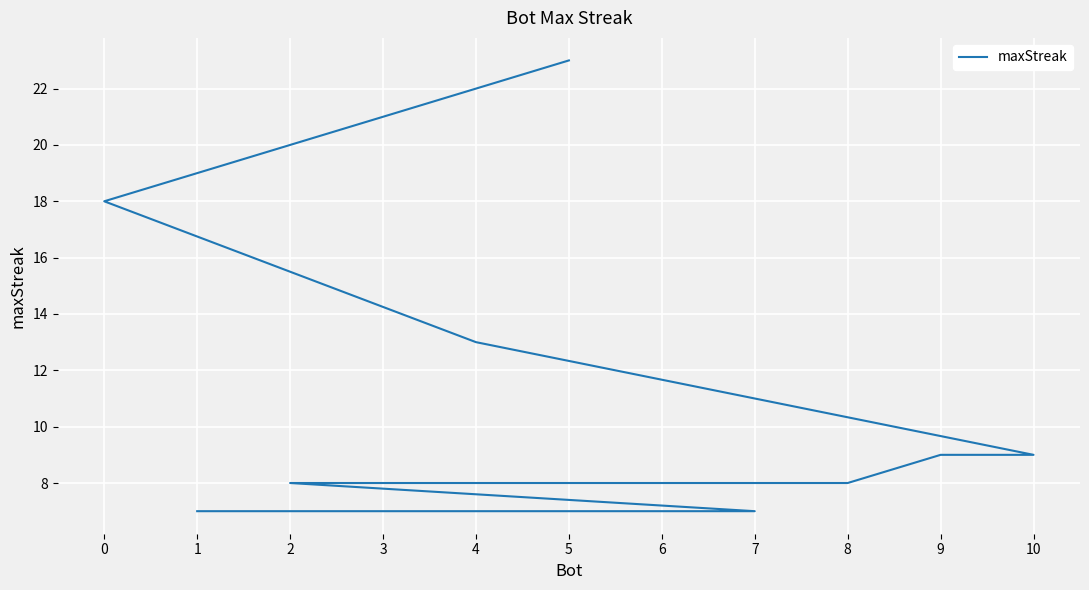

List the labels in order of value, largest first.

5, 0, 4, 10, 9, 8, 6, 3, 2, 7, 1